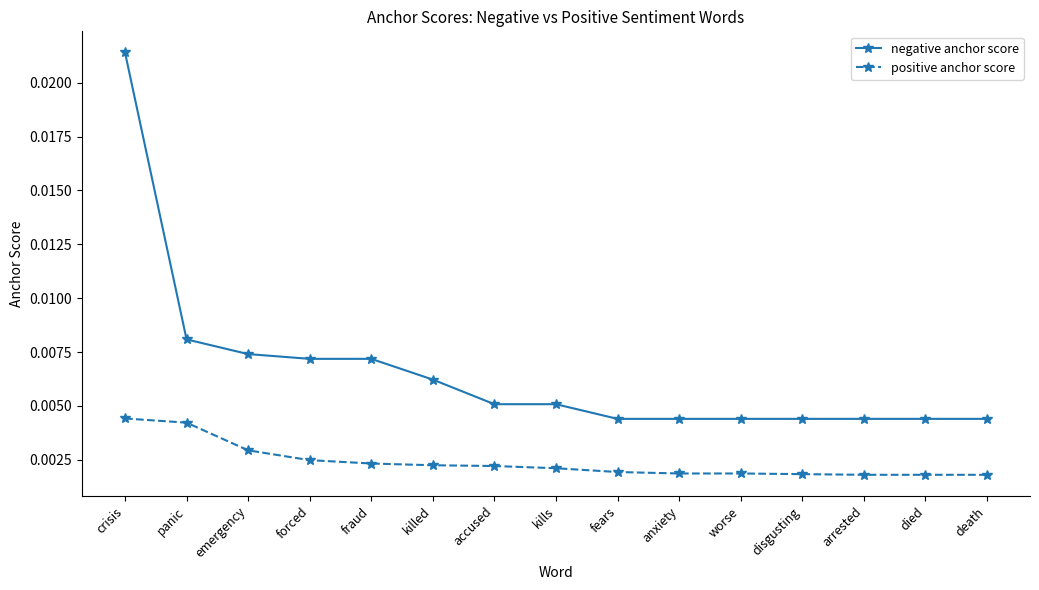

Which series has the widest spread of values?

negative anchor score